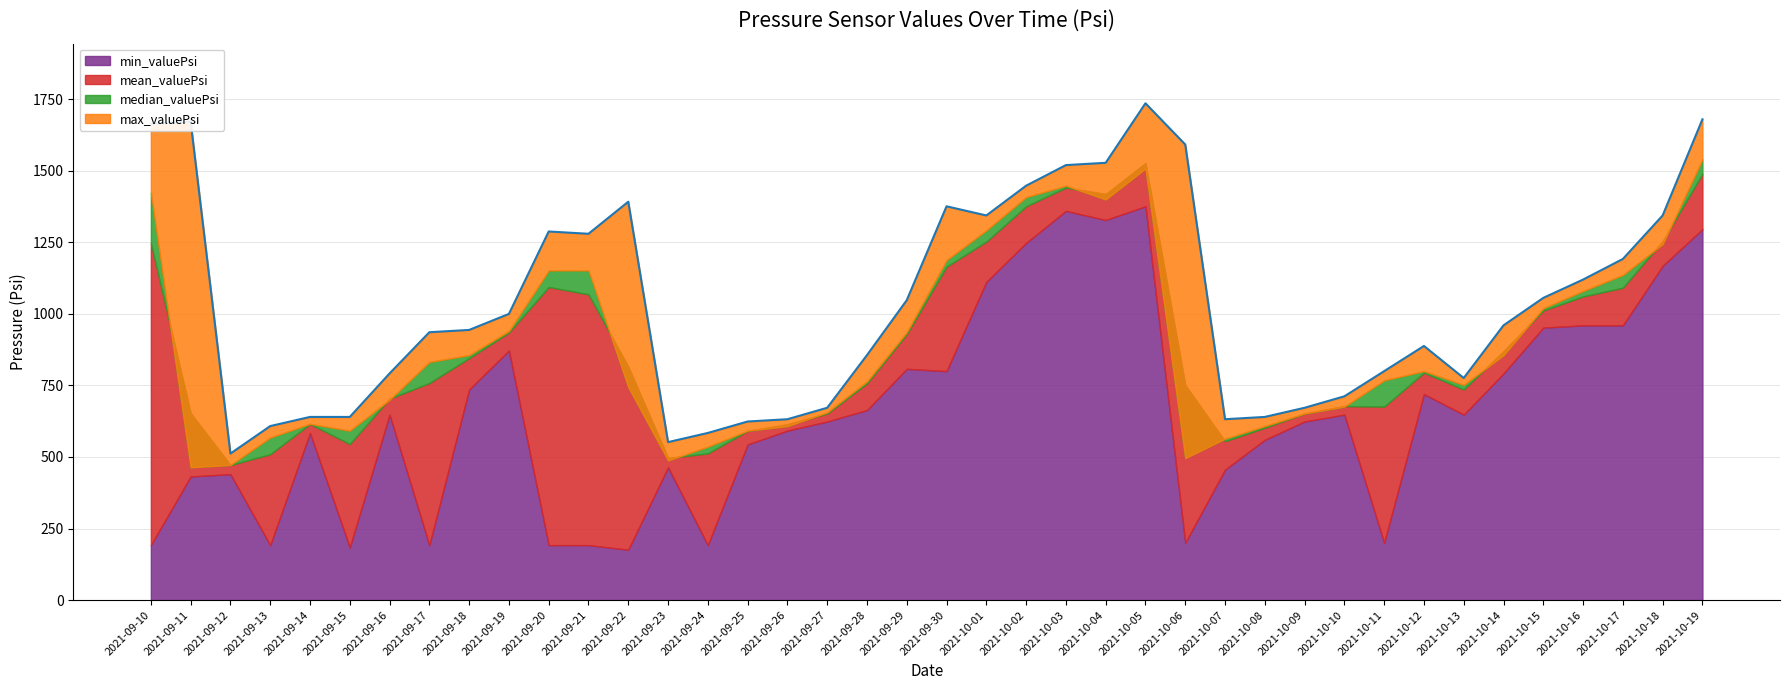

What is the average value of the mean_valuePsi series?

880.5